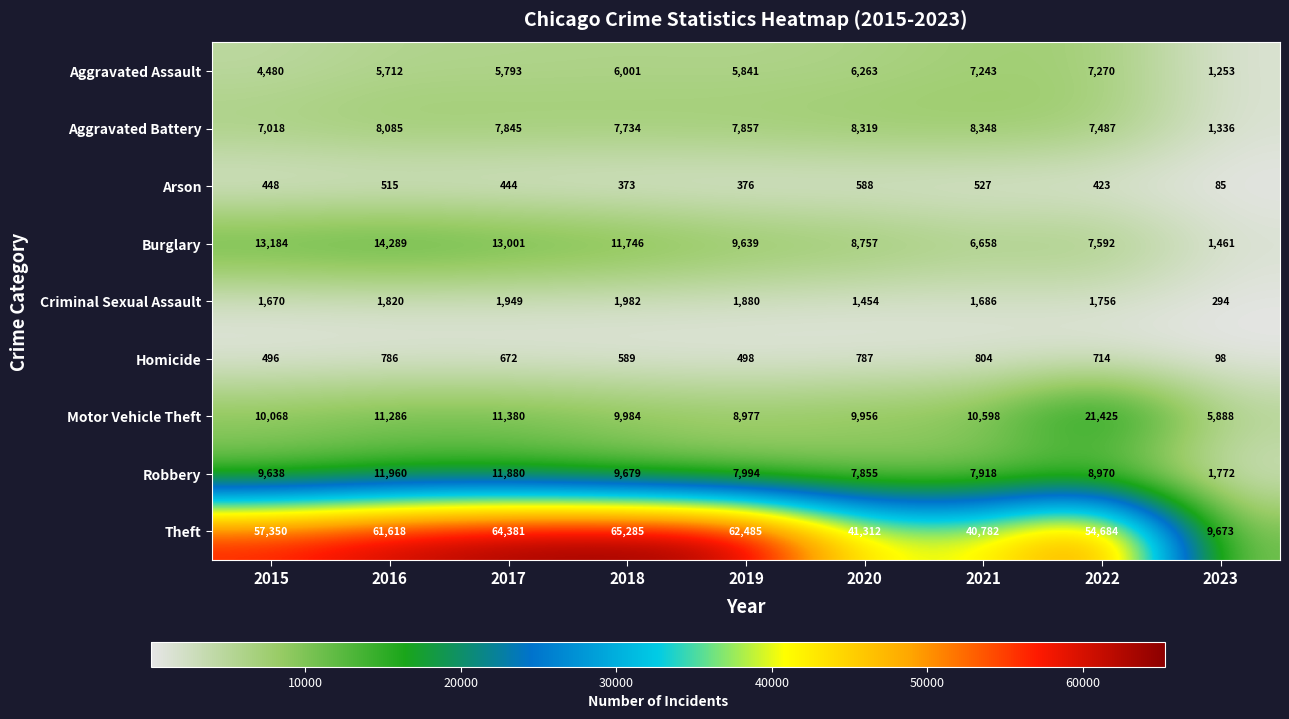

Between 2018 and 2021, which series saw the biggest shift?

Theft